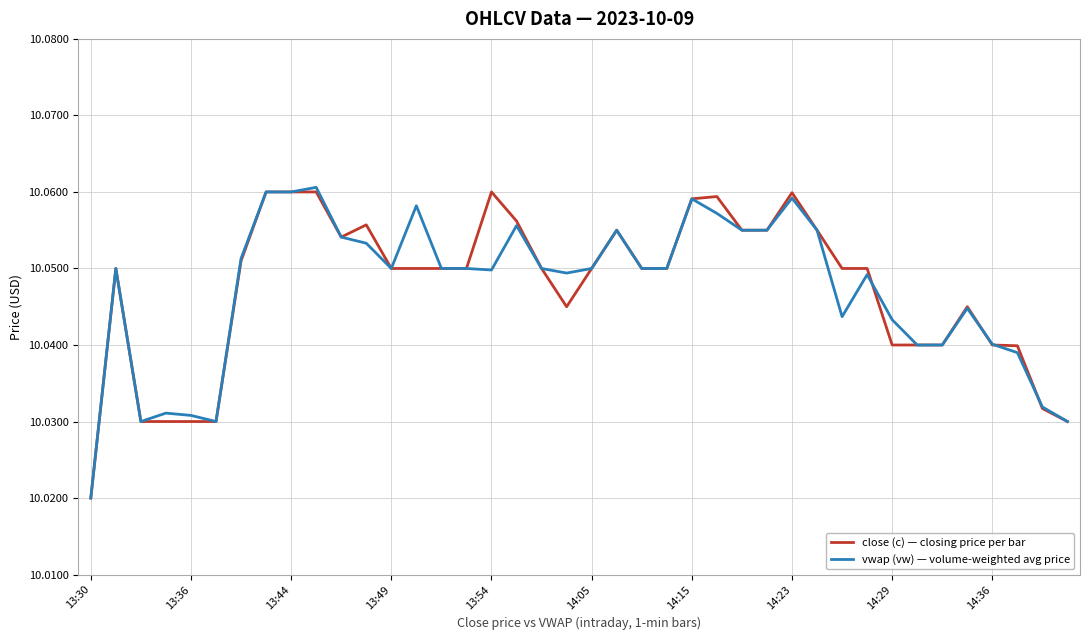

Does the chart display data point markers on the line(s)?

No